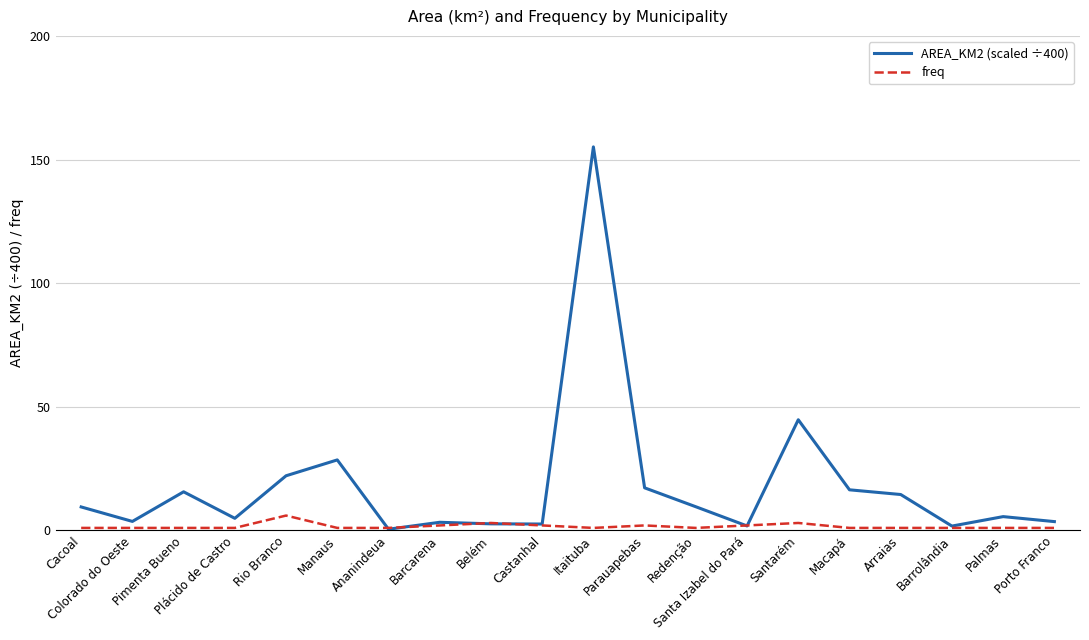

List the series in order of their peak value, highest first.

AREA_KM2 (scaled ÷400), freq